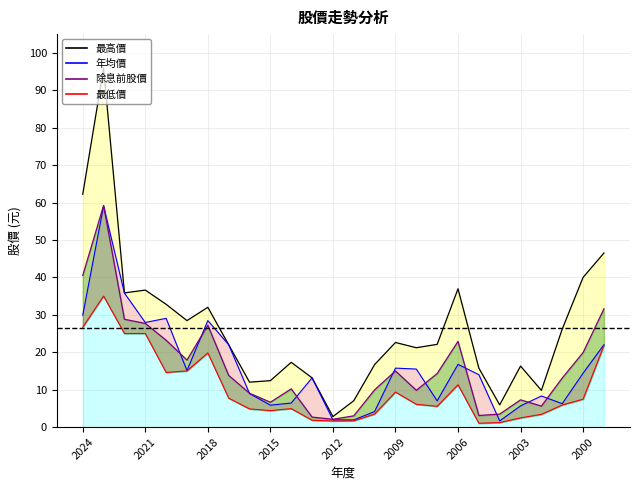

How many interior local peaks does the 除息前股價 series have?

6